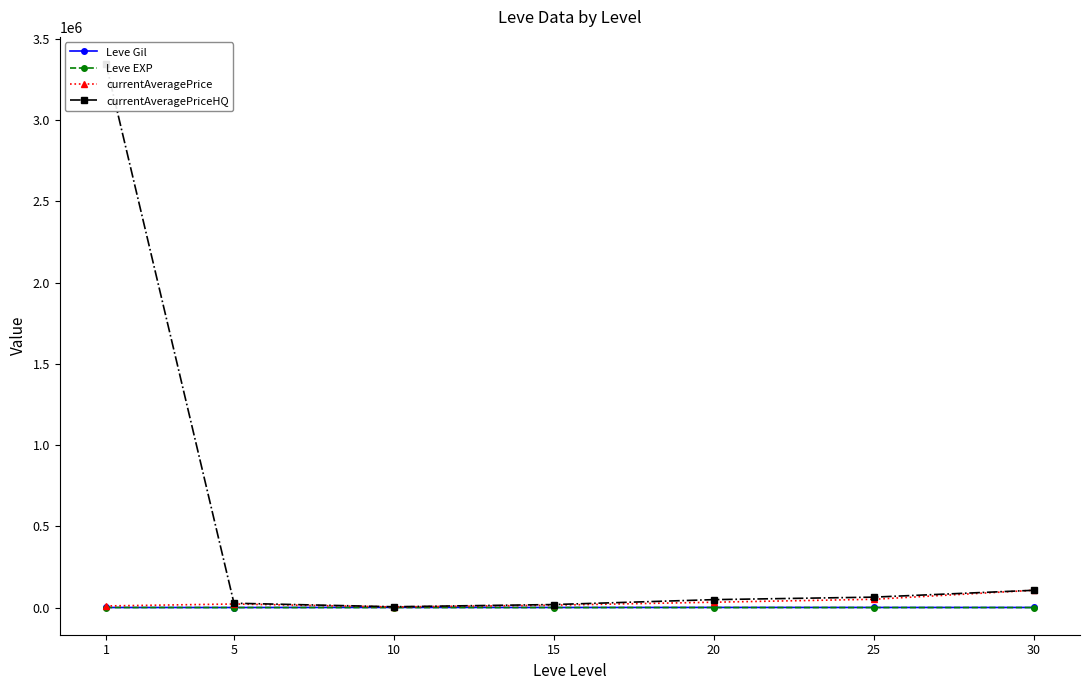

True or false: Leve Gil has a value of 201.7 at 5.

True